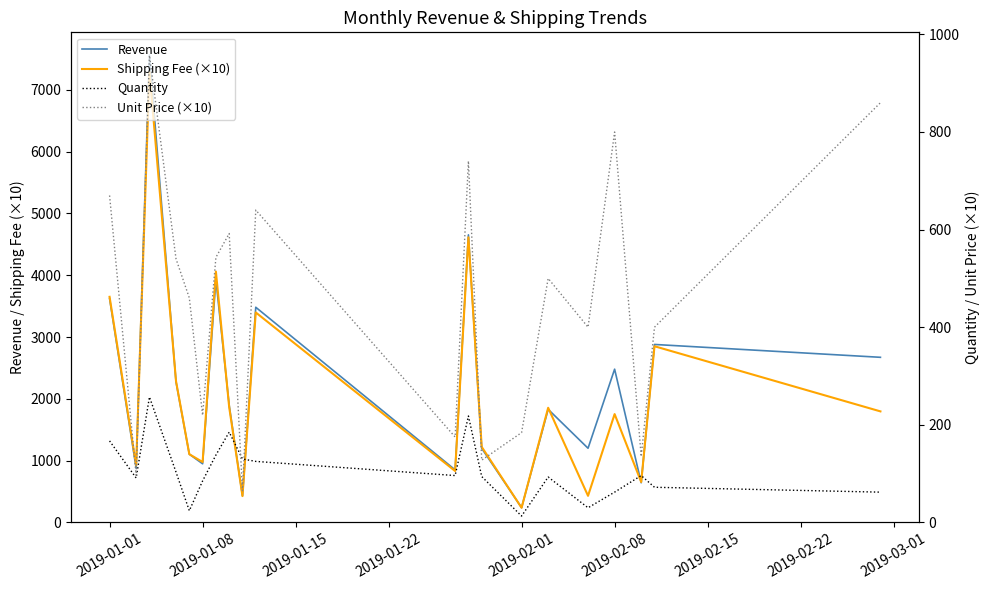

The Revenue series shows 878.1 at 2019-01-08. True or false?

True